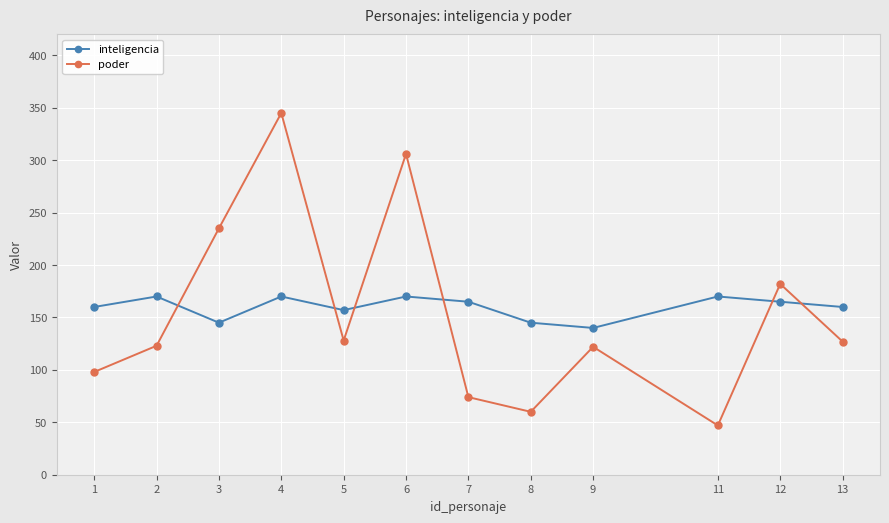

At how many categories does at least one series exceed 55?

12